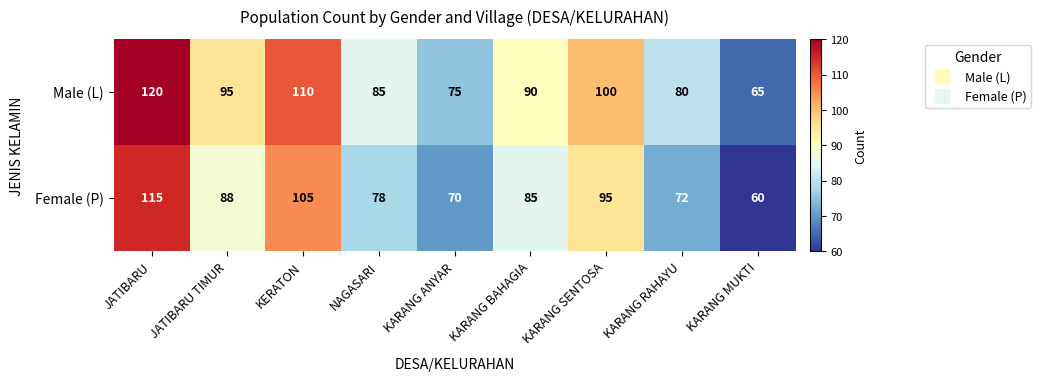

At how many categories does at least one series exceed 102?

2